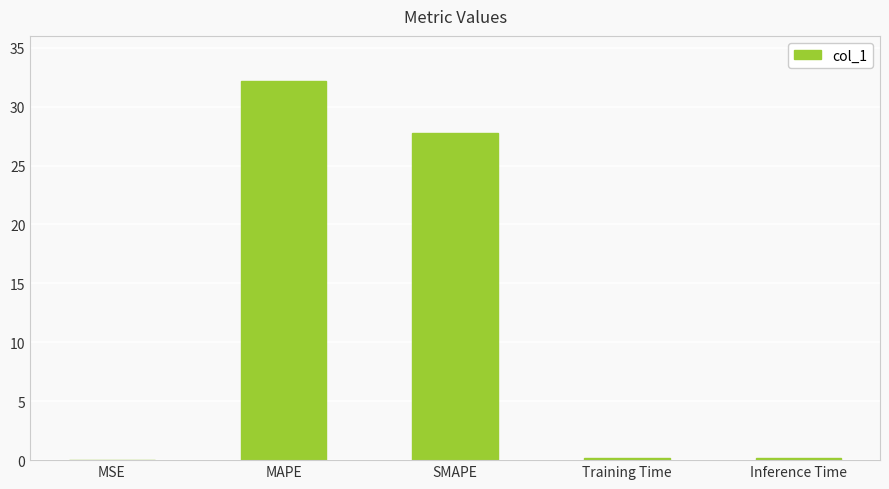

Which category has the highest value across all series?

MAPE